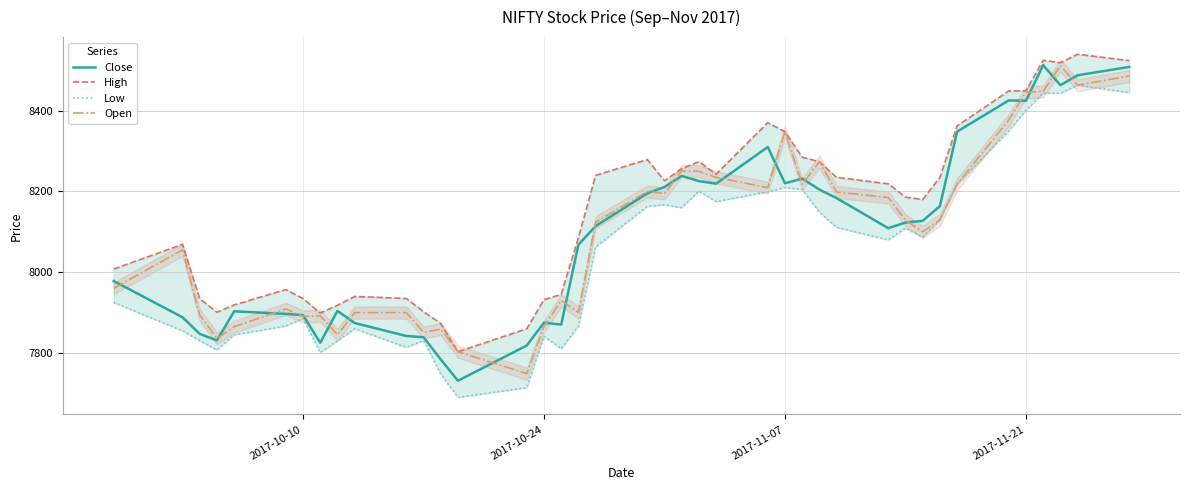

What is the lowest value of the Close series?

7731.1